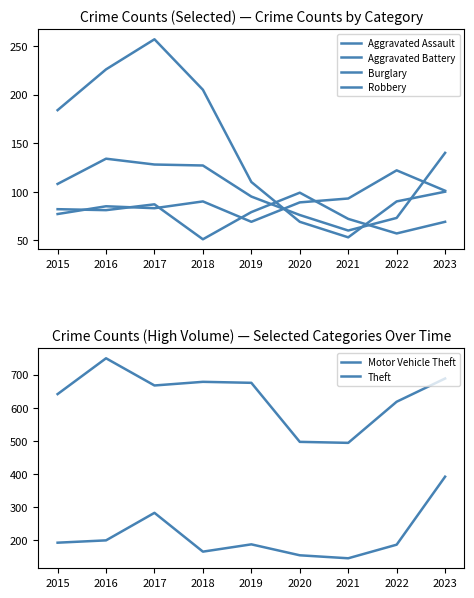

True or false: Motor Vehicle Theft and Burglary cross at least once.

True